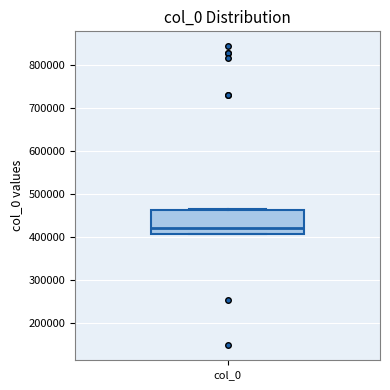

Where is the lower edge of the box for col_0 on the y-axis? The values are not printed on the chart, so give them approximately, as read against the axis.

410000